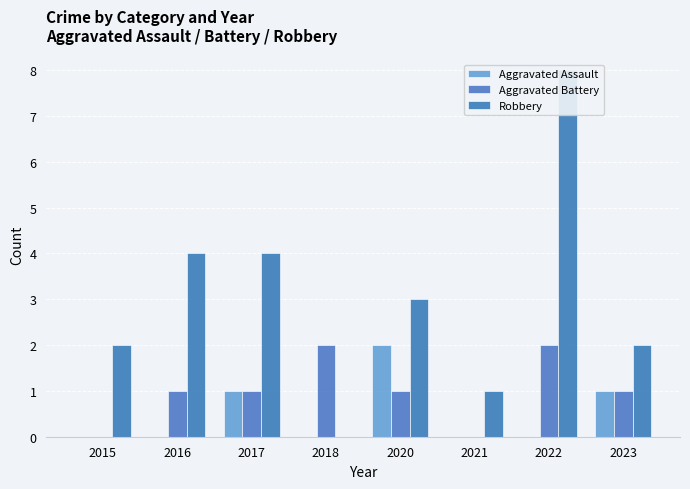

Reading left to right, extract all data points from this chart.

Aggravated Assault: 0	0	1	0	2	0	0	1
Aggravated Battery: 0	1	1	2	1	0	2	1
Robbery: 2	4	4	0	3	1	8	2